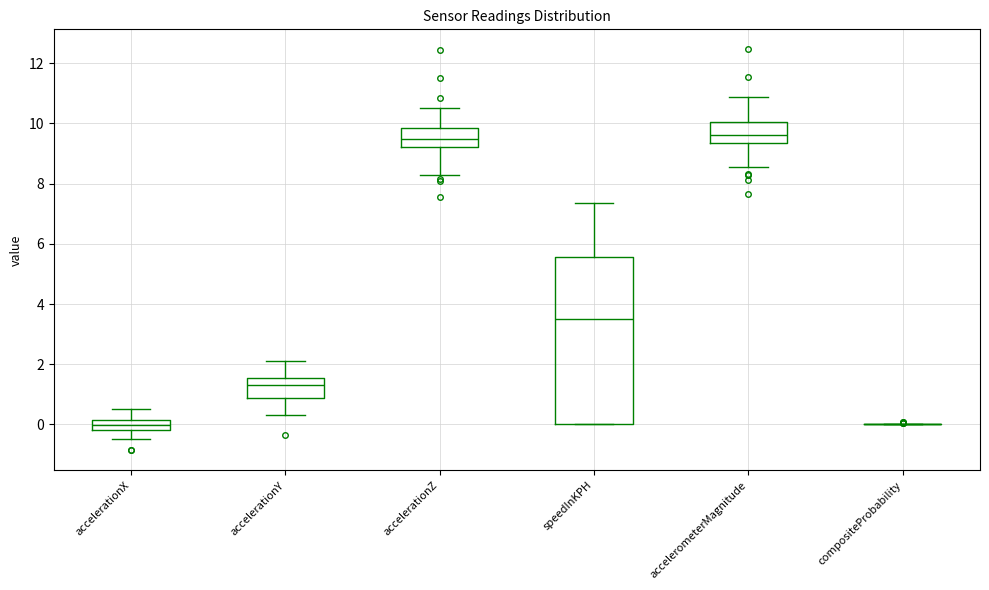

Which box is the tallest, from its lower edge to its upper edge?

speedInKPH